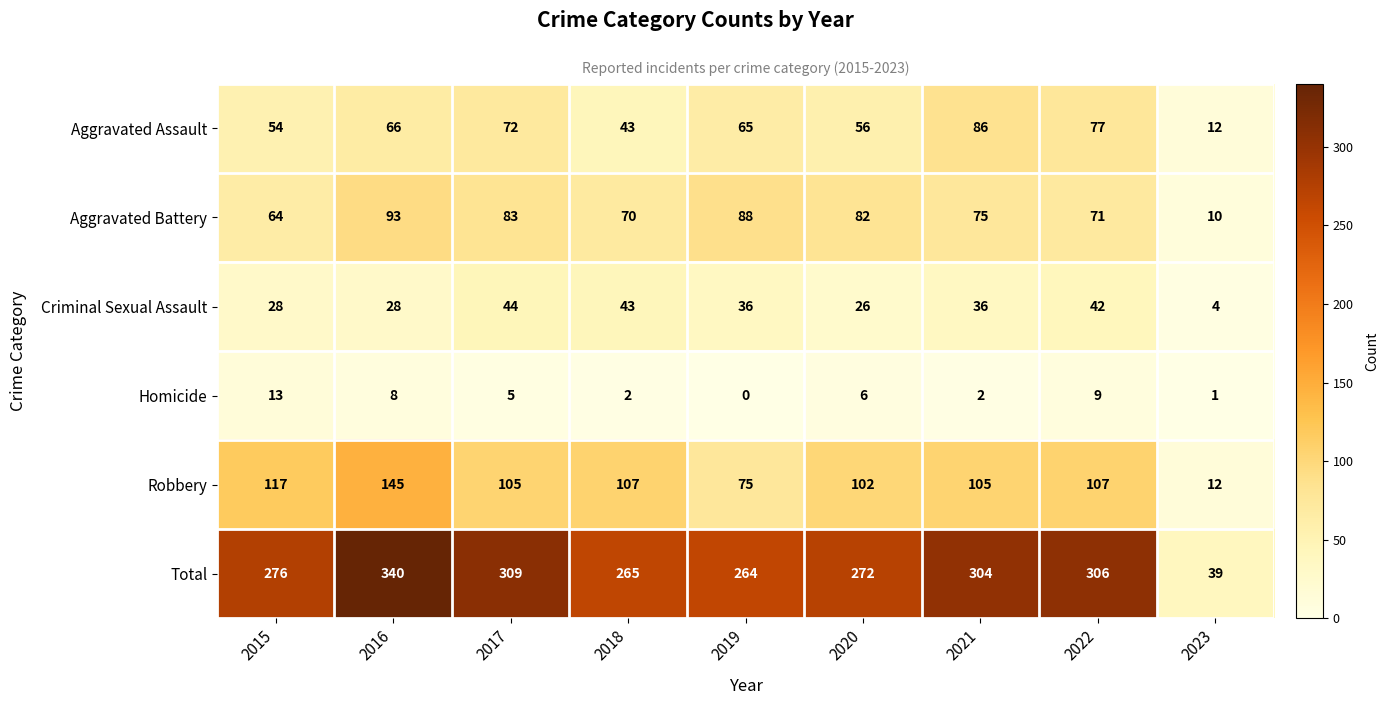

Which series has the widest spread of values?

Total